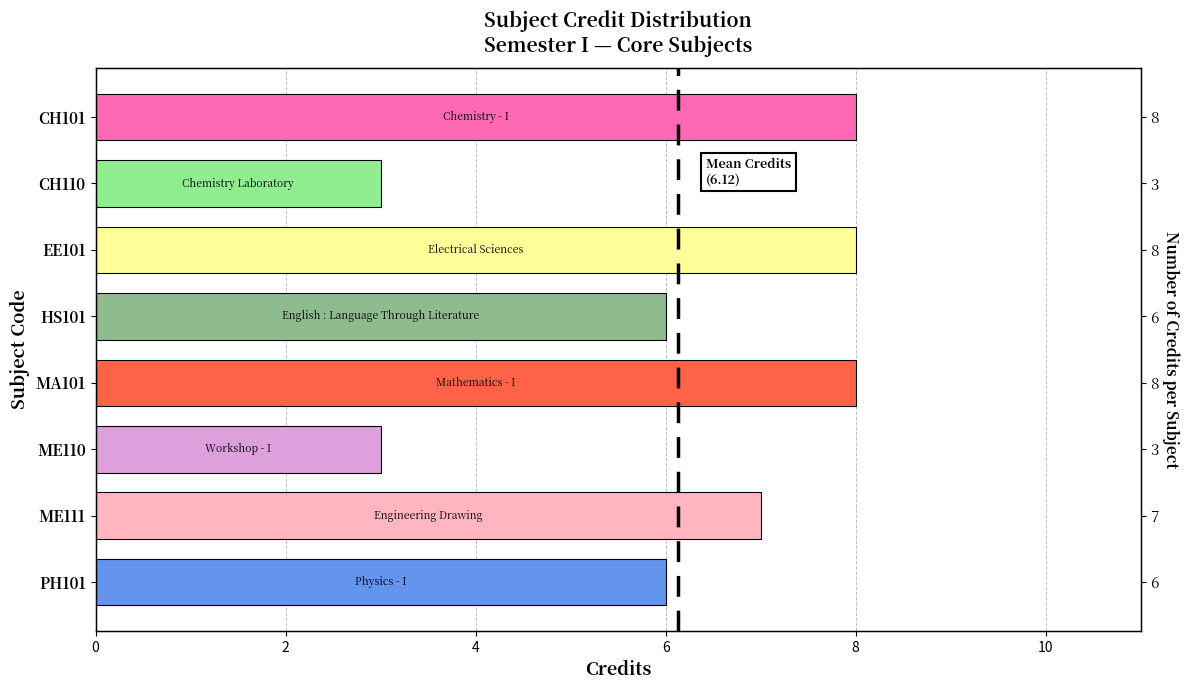

What is the average value?

6